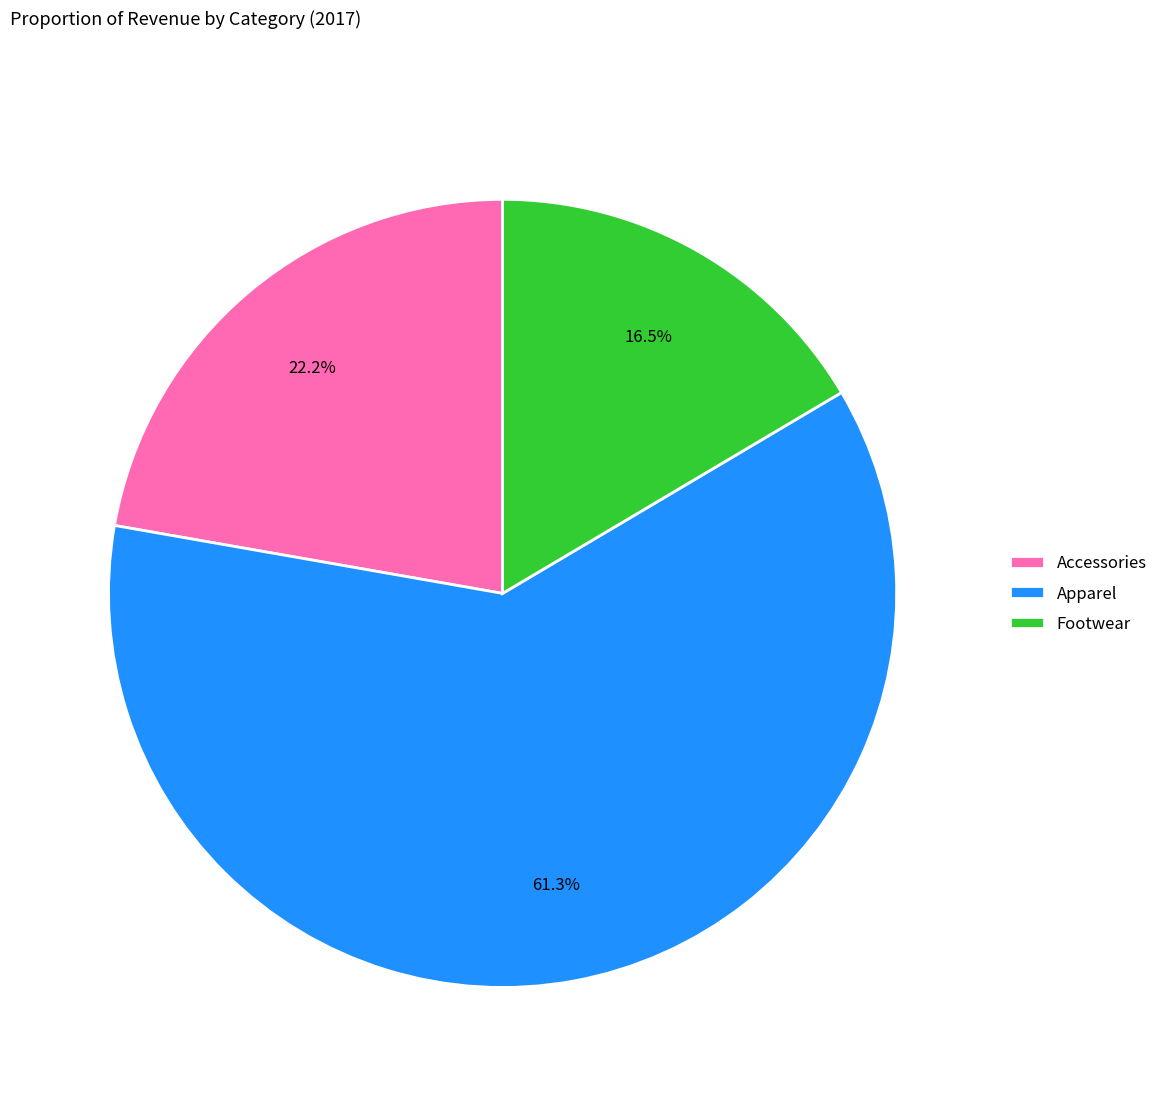

Which has a higher value, Apparel or Footwear?

Apparel